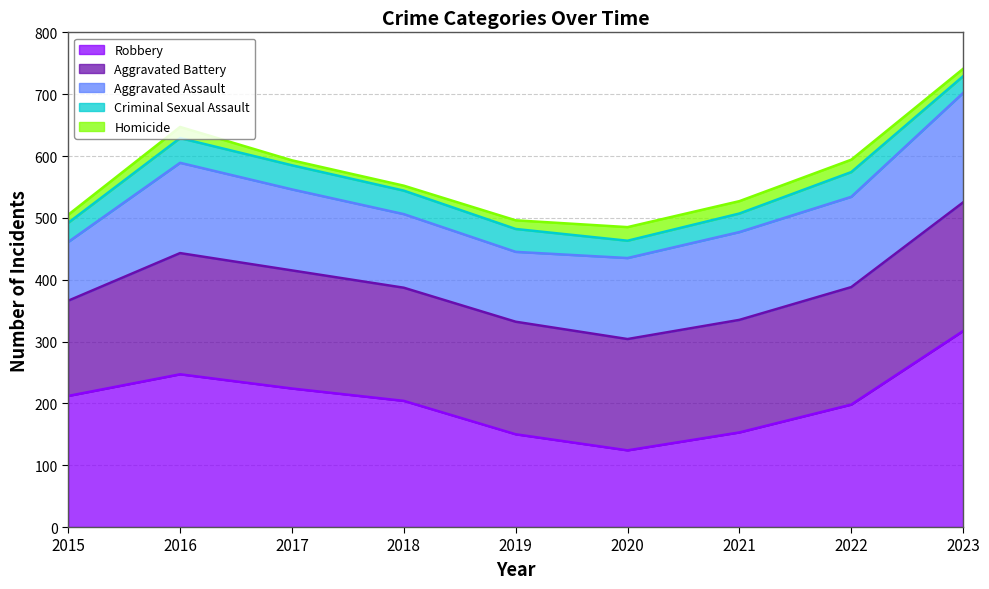

Which series has the largest range (max minus min)?

Robbery